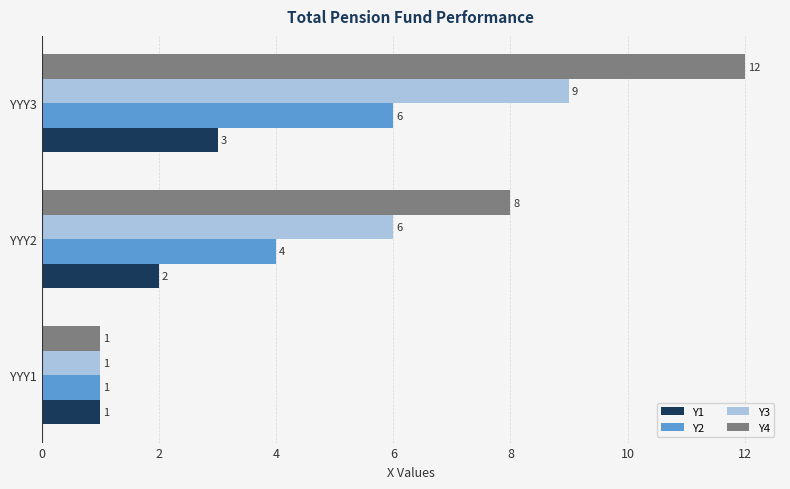

How many values in the Y4 series are below 8?

1